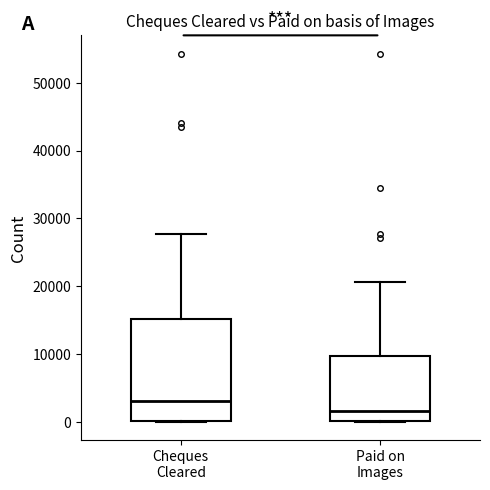

Which box is the tallest, from its lower edge to its upper edge?

Cheques Cleared